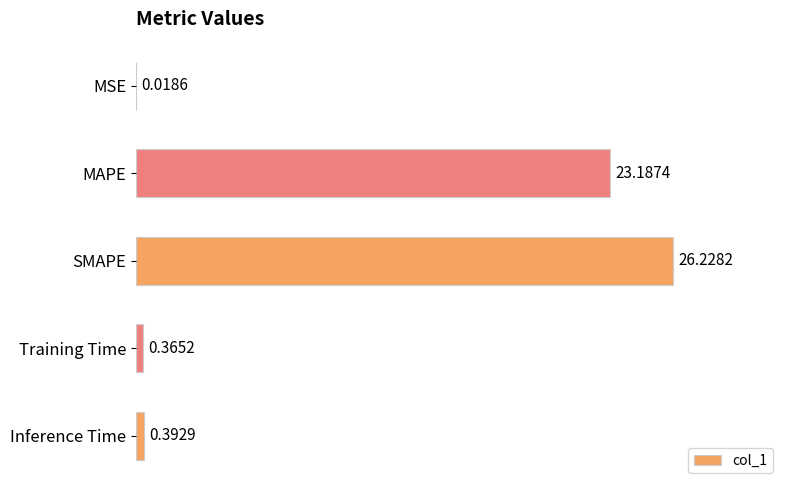

Which has a higher value, Training Time or Inference Time?

Inference Time